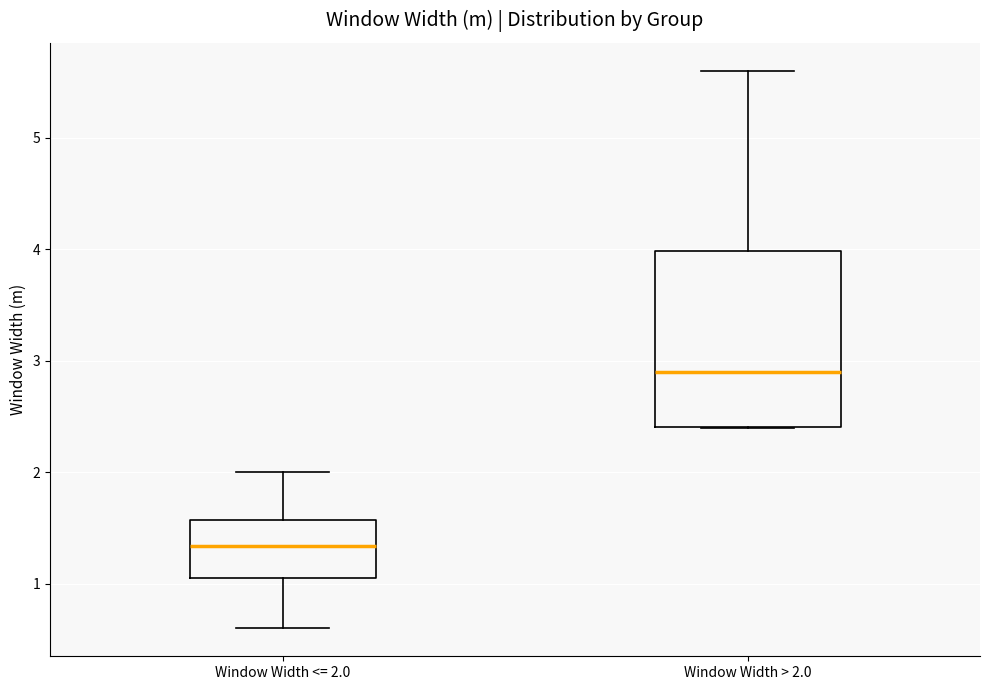

Reading left to right, transcribe this box plot: for each box, give where its median line is, the range the box spans, and where its two whiskers end, as read against the y-axis. The values are not printed on the chart, so give them approximately, as read against the axis.

Window Width <= 2.0: median 1.3, box 1.1 to 1.6, whiskers 0.6 to 2.0
Window Width > 2.0: median 2.9, box 2.4 to 4.0, whiskers 2.4 to 5.6